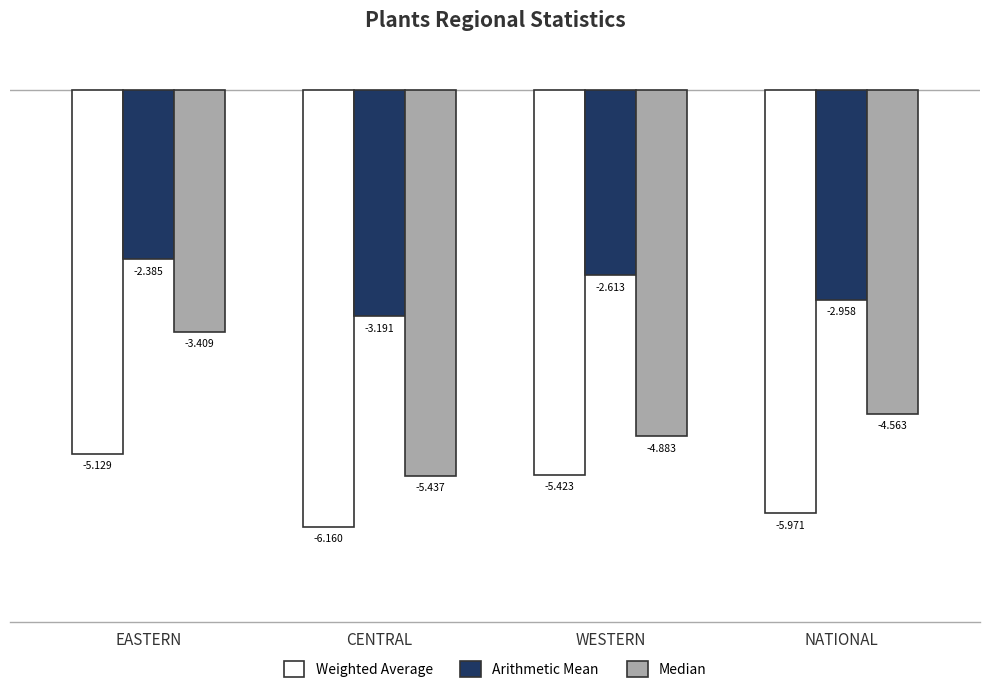

How many groups of bars are there?

4